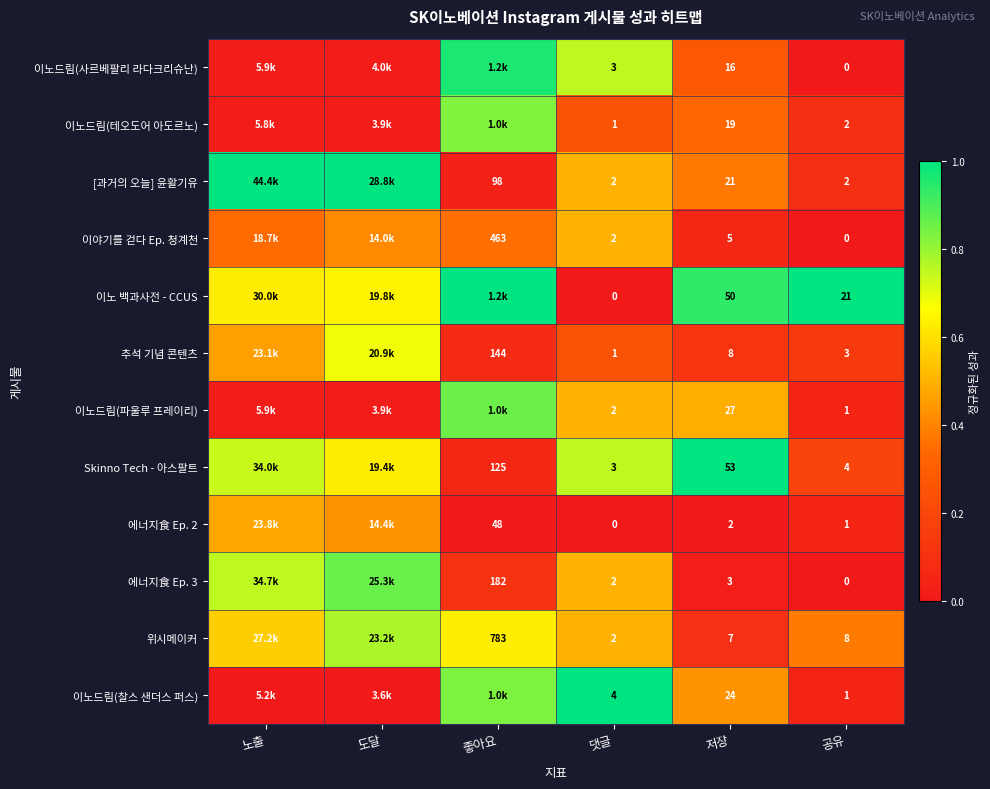

Is the value of 이노 백과사전 - CCUS at 공유 greater than the value of 이노드림(파울루 프레이리) at 공유?

Yes